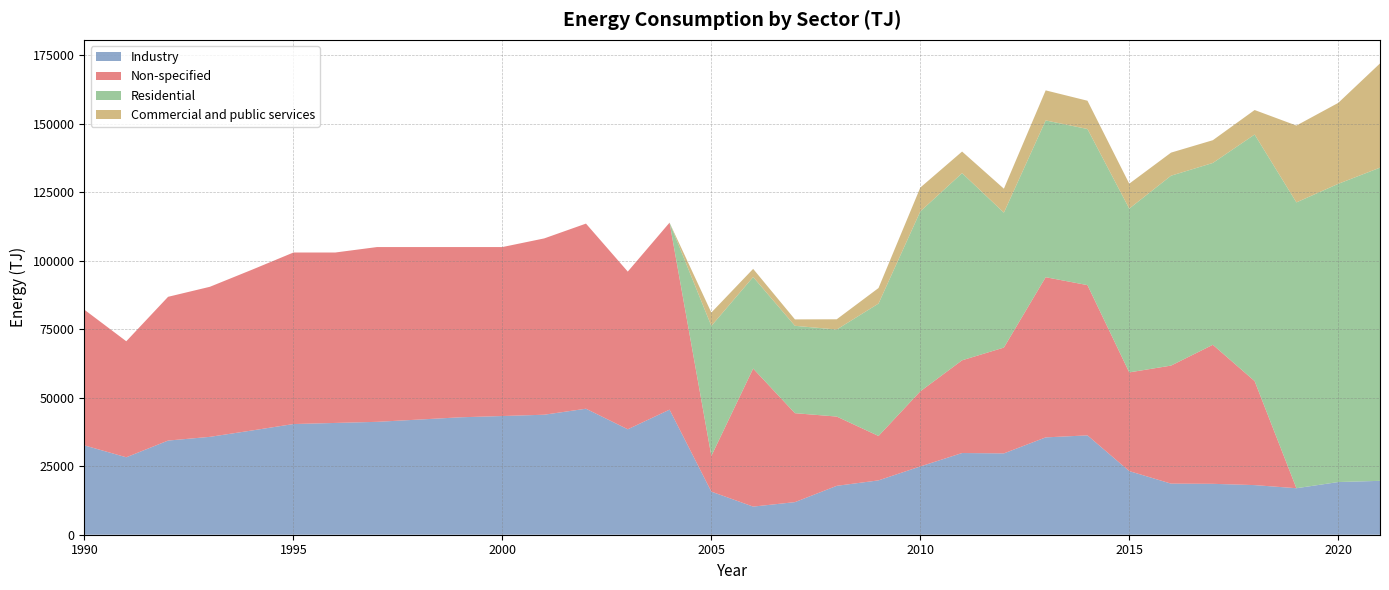

Reading right to left, list all the values displayed in this chart.

Industry: 19663	19220	16966	18107	18575	18647	23216	36255	35521	29678	29815	24912	19832	17841	11894	10263	15724	45640	38480	45979	43790	43315	42857	42019	41194	40791	40388	38023	35715	34358	28260	32590
Non-specified: 0	0	0	37958	50734	43070	36021	54828	58453	38613	33832	27410	16200	25279	32457	50374	13021	68248	57542	67554	64335	61660	62117	62956	63781	62193	62596	58629	54759	52459	42336	49489
Residential: 114289	108824	104309	89974	66358	69300	59767	56973	57211	49244	68302	65671	48326	31755	31885	33411	47448	0	0	0	0	0	0	0	0	0	0	0	0	0	0	0
Commercial and public services: 38034	29534	28040	8942	8301	8420	9100	10317	10965	8737	7876	8693	5666	3744	2343	2969	4881	0	0	0	0	0	0	0	0	0	0	0	0	0	0	0